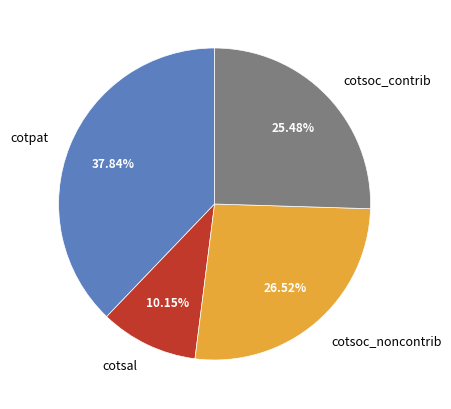

What is the smallest slice in the pie chart?

cotsal